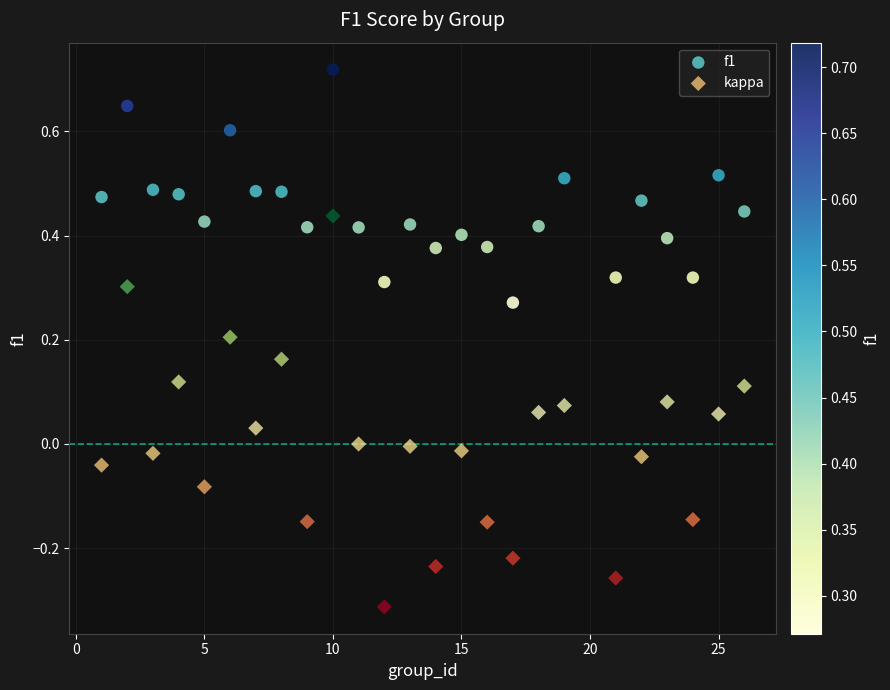

What is the X range (max minus min) for the scatter plot?

25.0